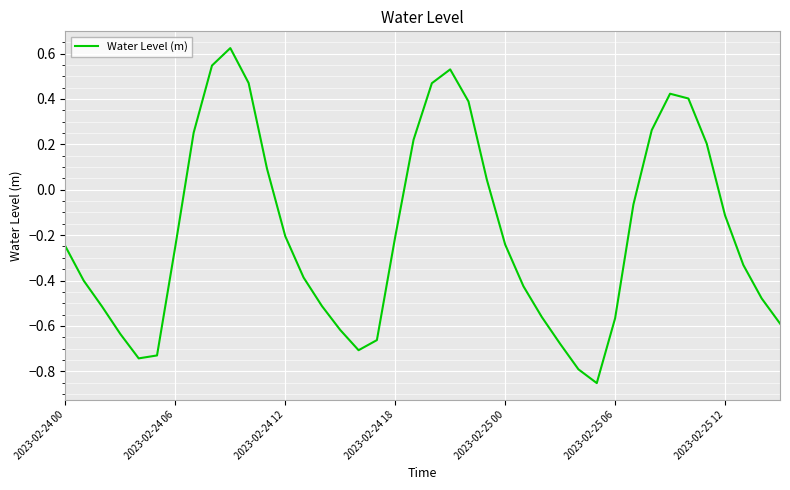

What is the difference between the maximum and minimum values?

1.5